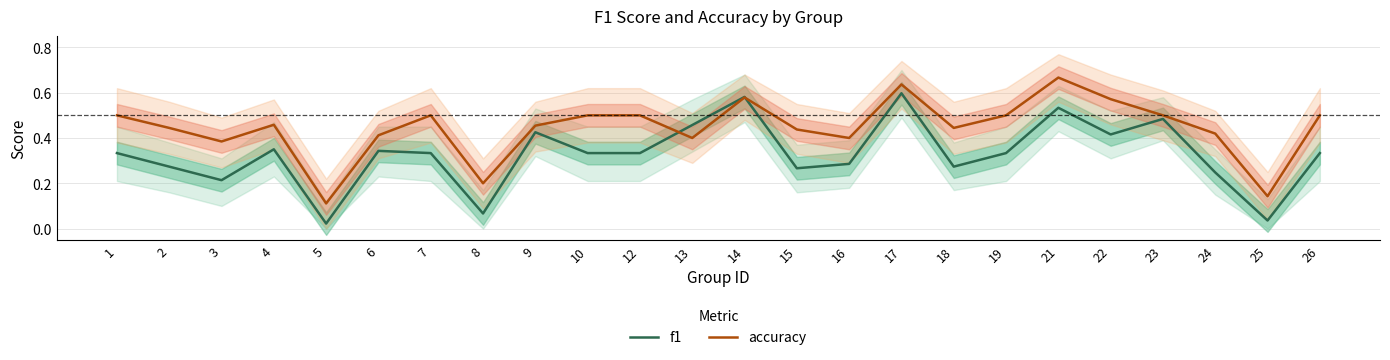

Rank the series by their maximum value, from lowest to highest.

f1, accuracy